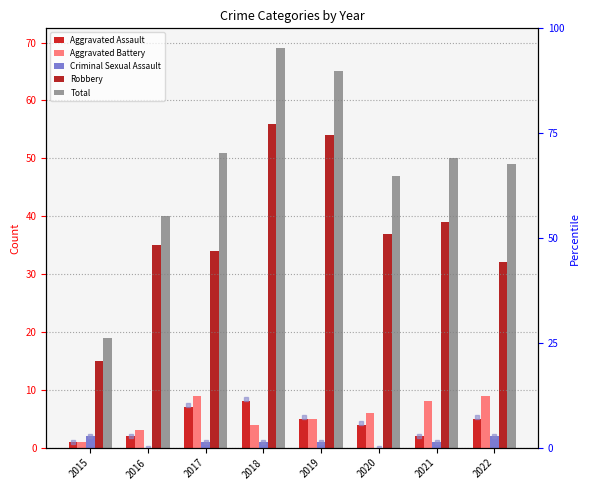

Reading right to left, list all the values displayed in this chart.

Aggravated Assault: 5	2	4	5	8	7	2	1
Aggravated Battery: 9	8	6	5	4	9	3	1
Criminal Sexual Assault: 2	1	0	1	1	1	0	2
Robbery: 32	39	37	54	56	34	35	15
Total: 49	50	47	65	69	51	40	19